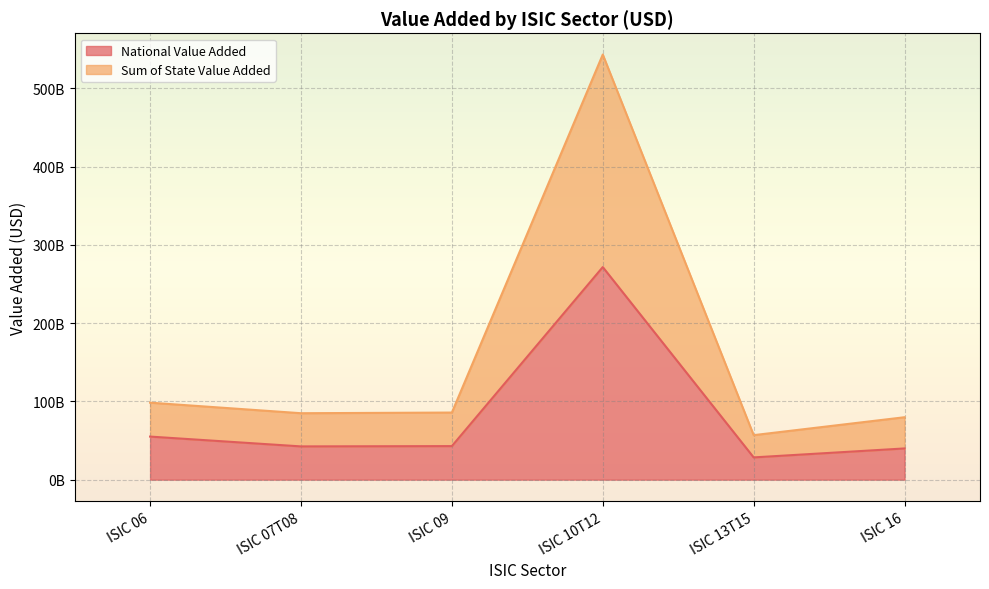

Reading left to right, list all the values displayed in this chart.

National Value Added: ISIC 06=55027015966.8	ISIC 07T08=42478054417.1	ISIC 09=42862790600.0	ISIC 10T12=271578172200.0	ISIC 13T15=28431532600.0	ISIC 16=39875736200.0
Sum of State Value Added: ISIC 06=98352243545.7	ISIC 07T08=84875833358.9	ISIC 09=85725375480.0	ISIC 10T12=543106354440.0	ISIC 13T15=56856893600.0	ISIC 16=79750135220.0